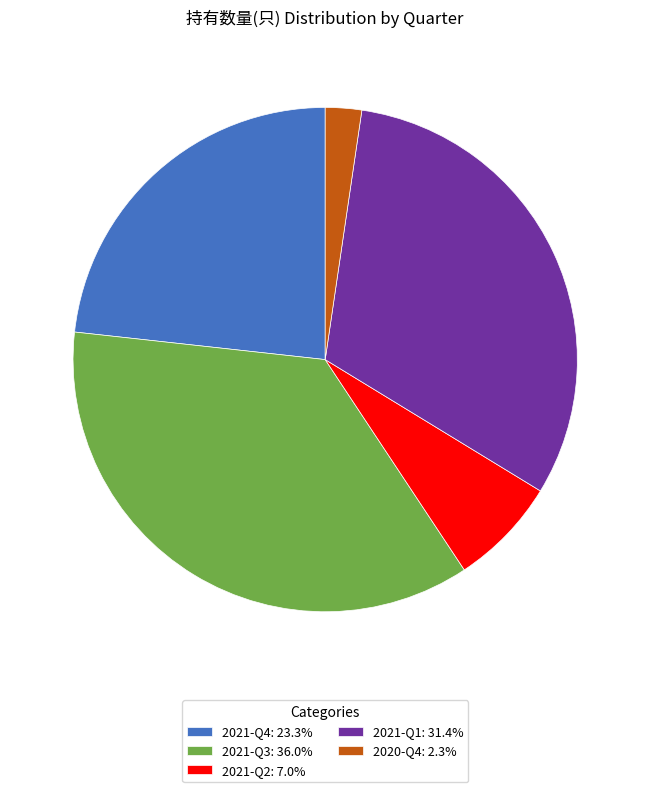

Is 2021-Q3: 36.0% the majority of the pie?

No